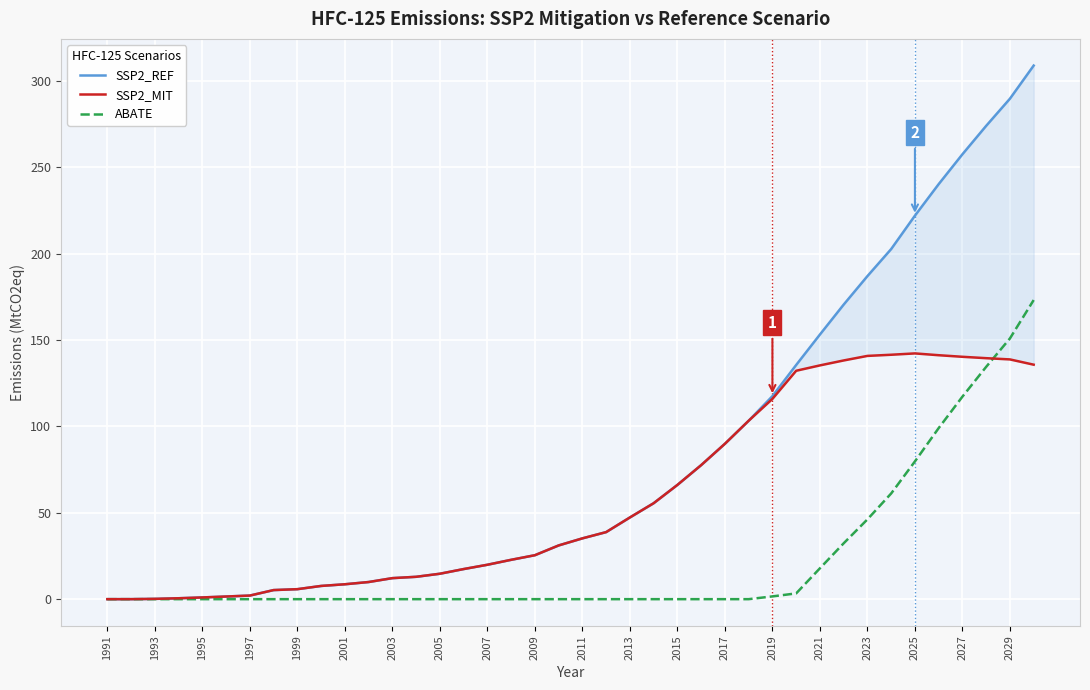

Which category has the lowest value in the SSP2_REF series?

1991